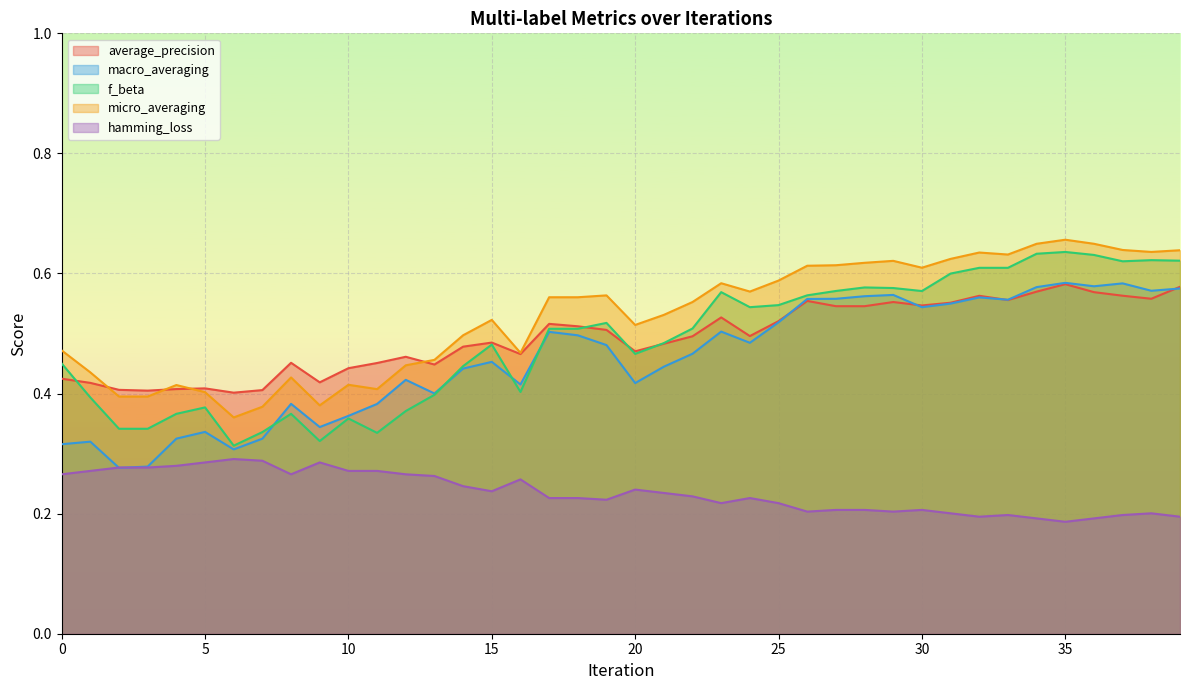

How many data points does each series have?

40